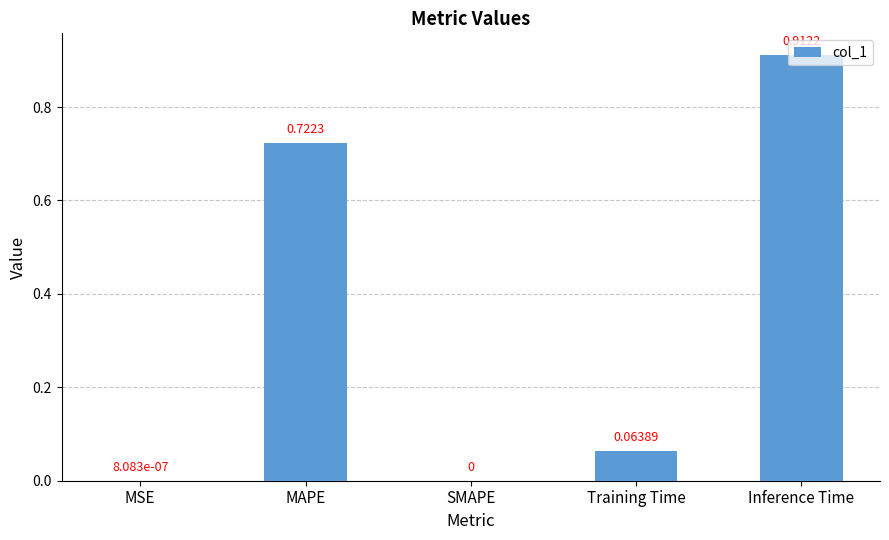

What is the change in value from MSE to MAPE?

+0.7